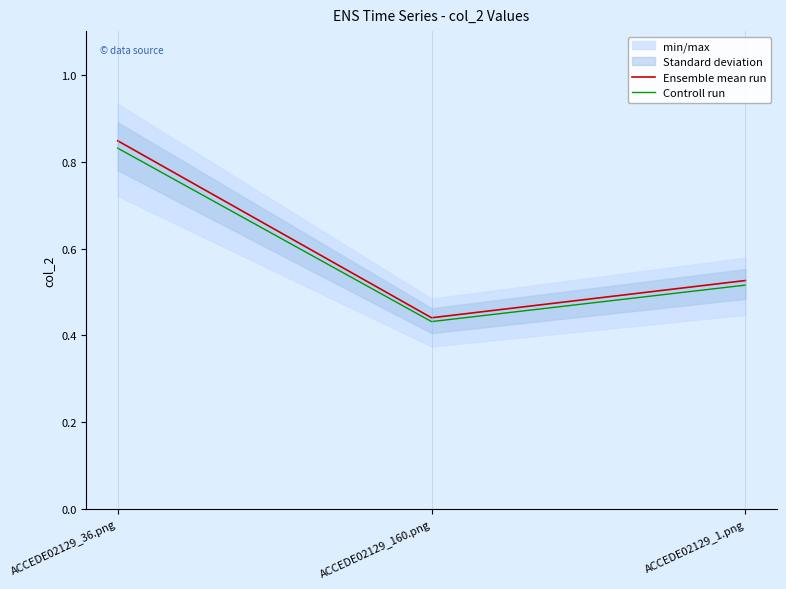

Reading right to left, list all the values displayed in this chart.

Ensemble mean run: 0.5	0.4	0.8
Controll run: 0.5	0.4	0.8